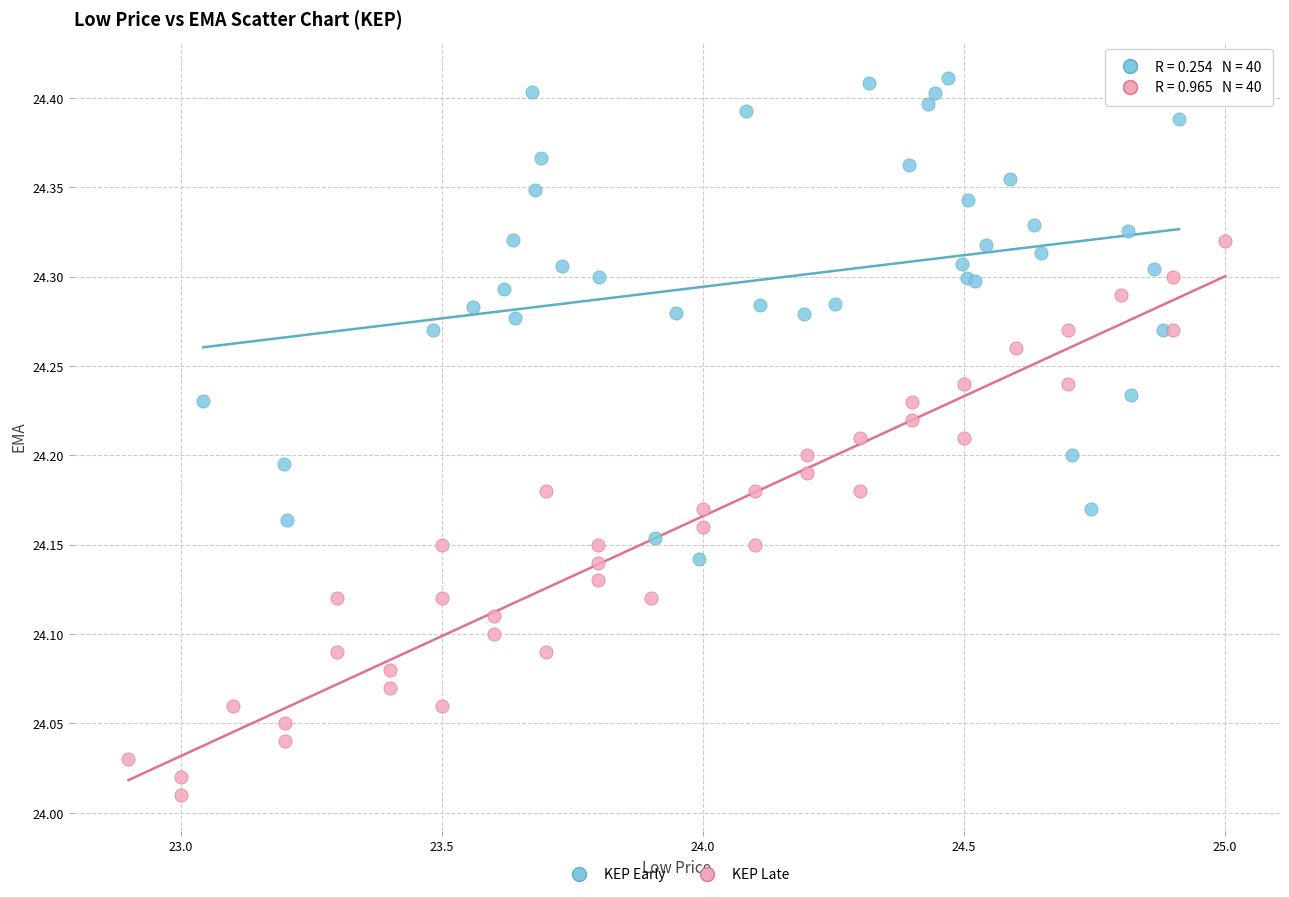

Which series reaches the maximum Y coordinate?

KEP Early